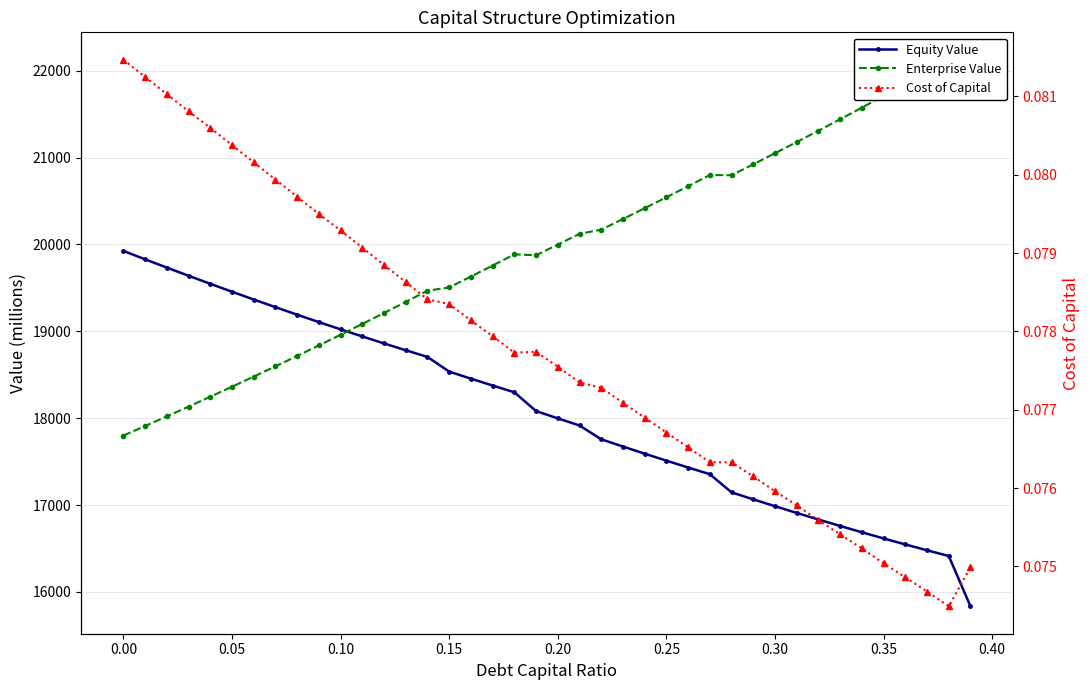

True or false: Cost of Capital and Enterprise Value intersect in this chart.

False